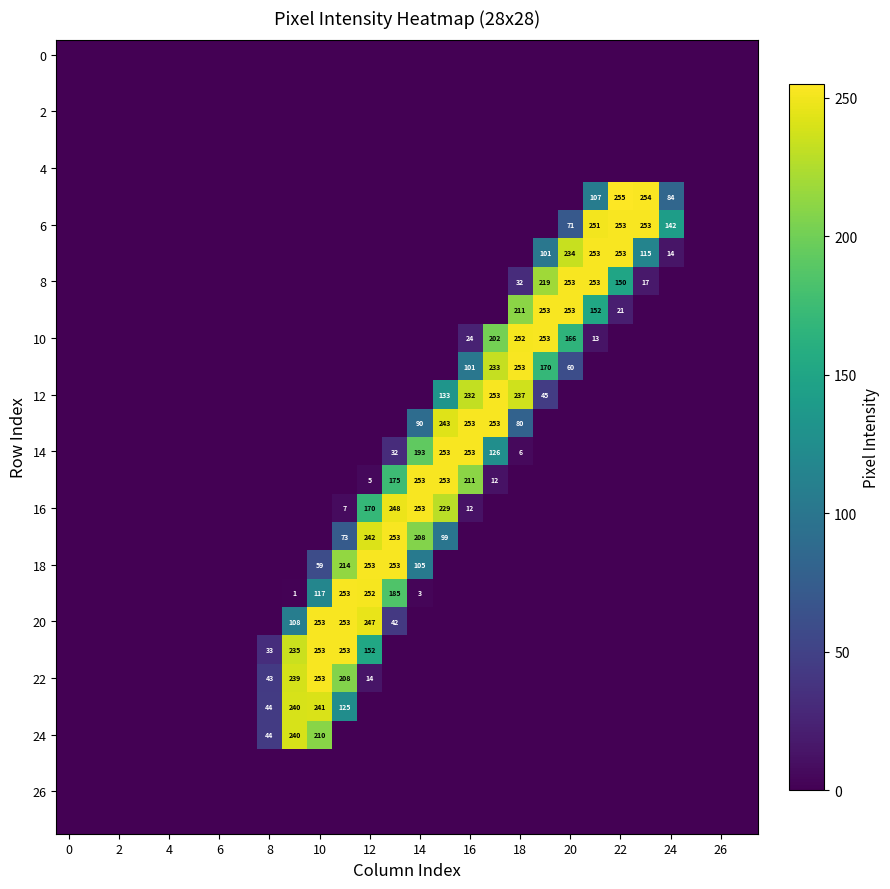

The value of 16 at 16 is 12. True or false?

True